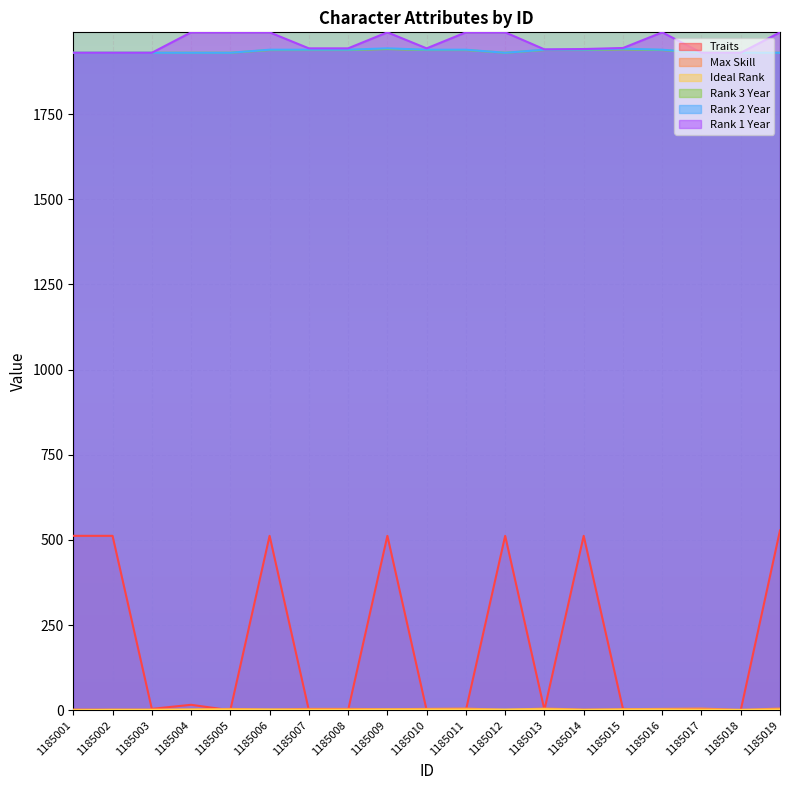

At which category is the sum across all series the highest?

1185009